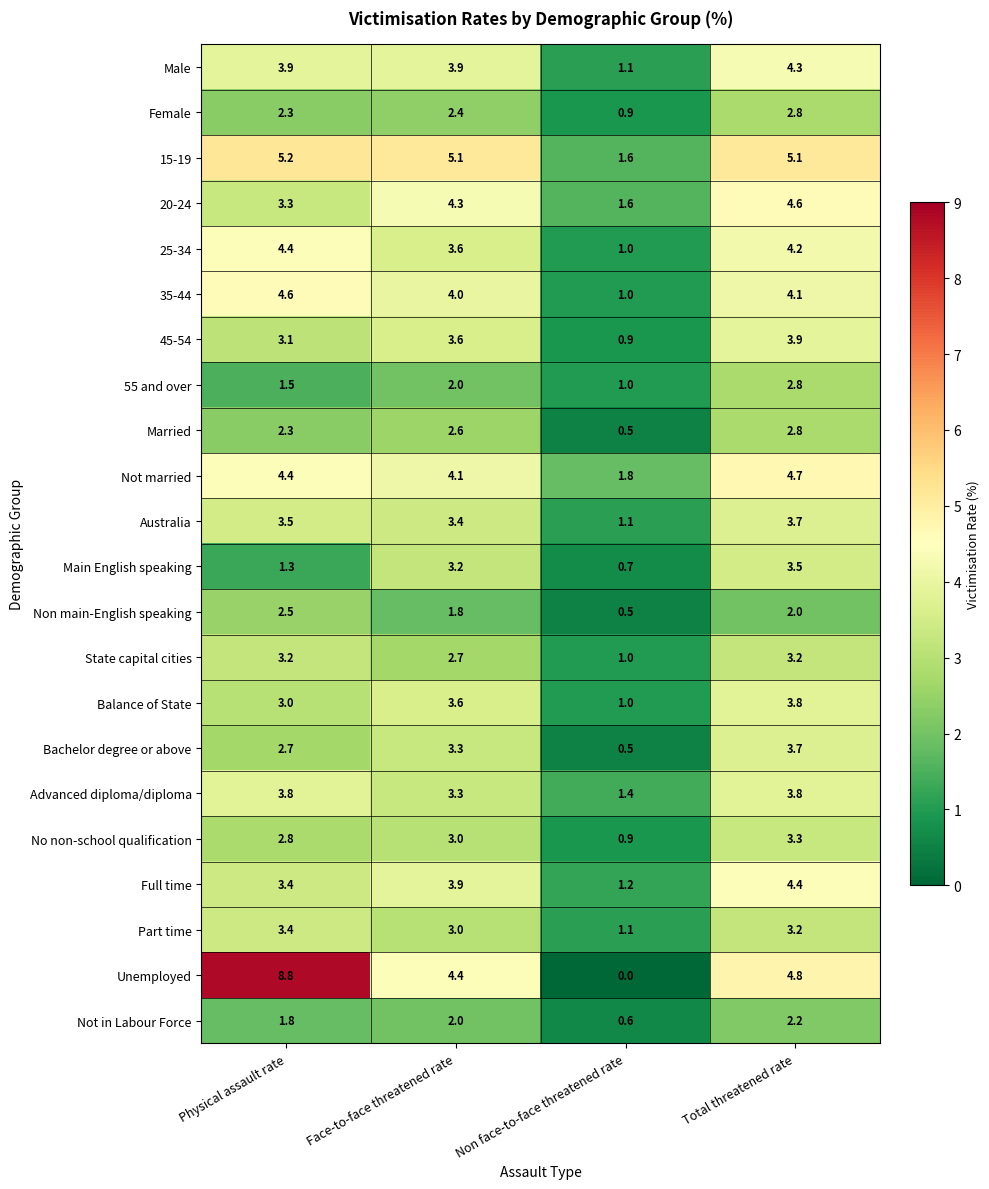

What is the sum of all State capital cities values?

10.1